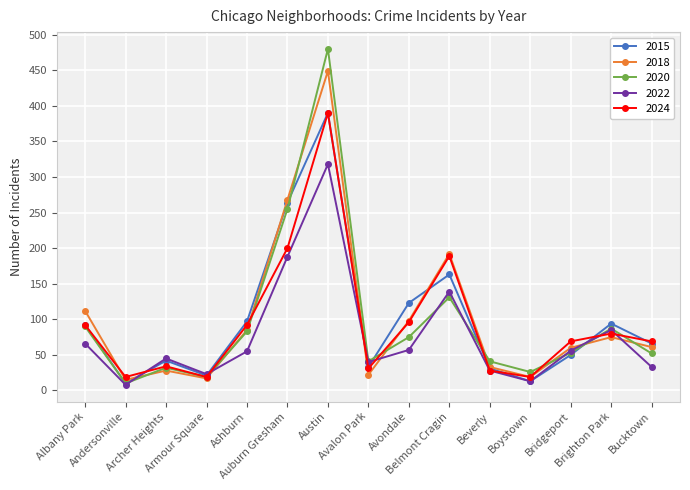

True or false: 2015 has a value of 94 at Brighton Park.

True